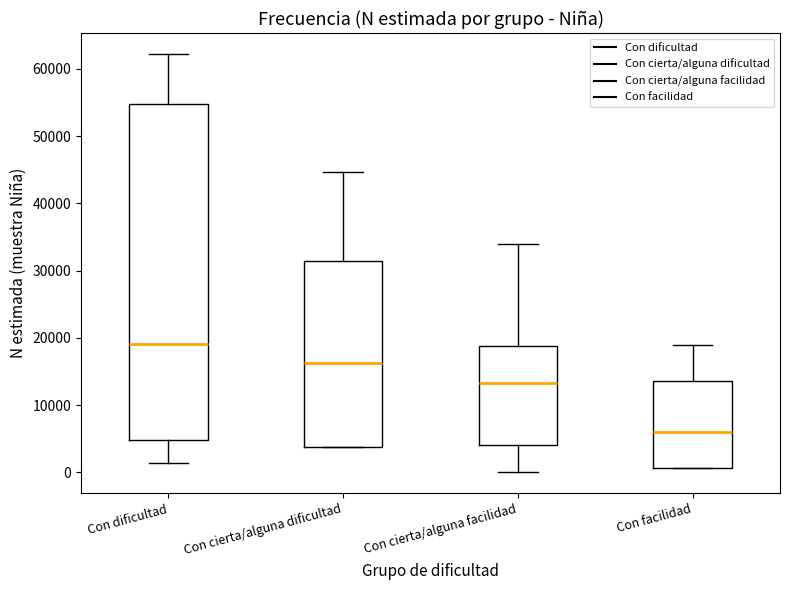

Which box is the tallest, from its lower edge to its upper edge?

Con dificultad